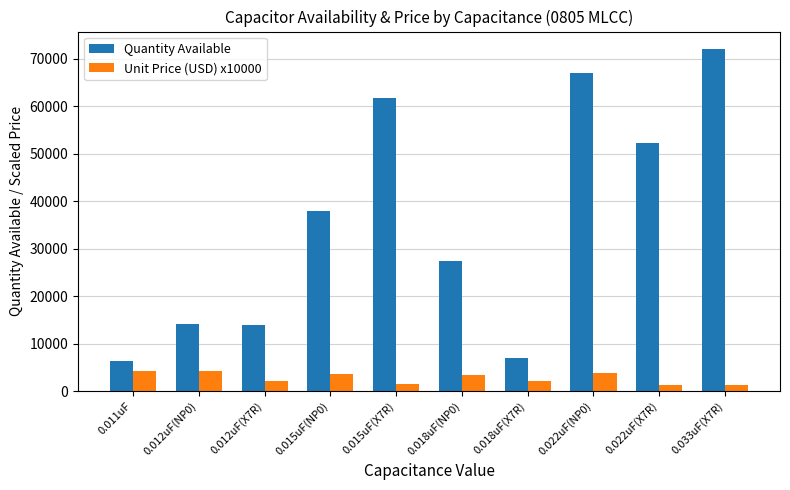

What is the label of the 9th bar from the right?

0.012uF(NP0)